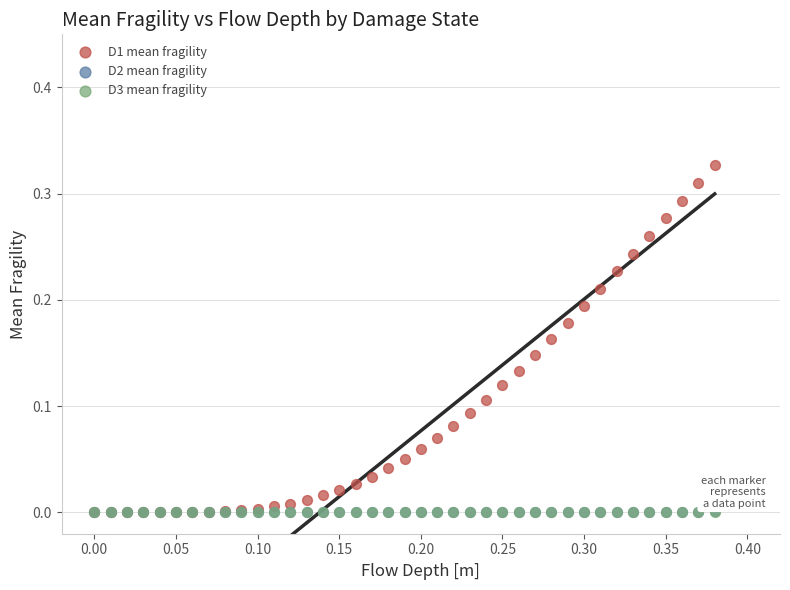

Which series contains the highest Y value?

D1 mean fragility